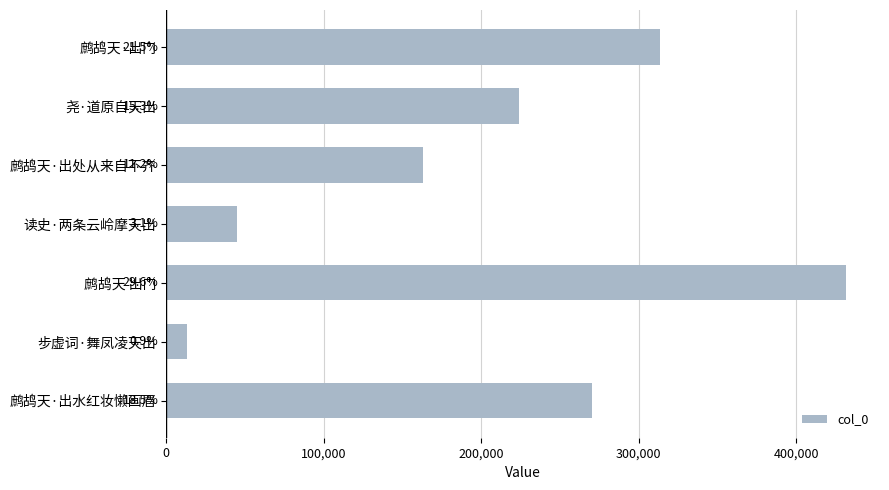

How many bars are there in total?

7